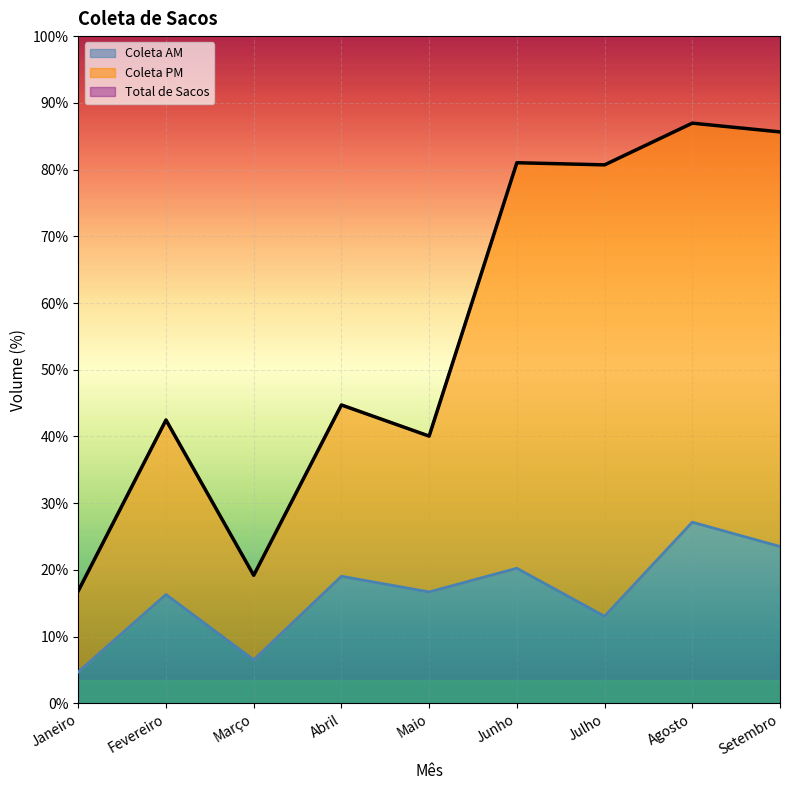

Between Julho and Agosto, which series saw the biggest shift?

Coleta AM